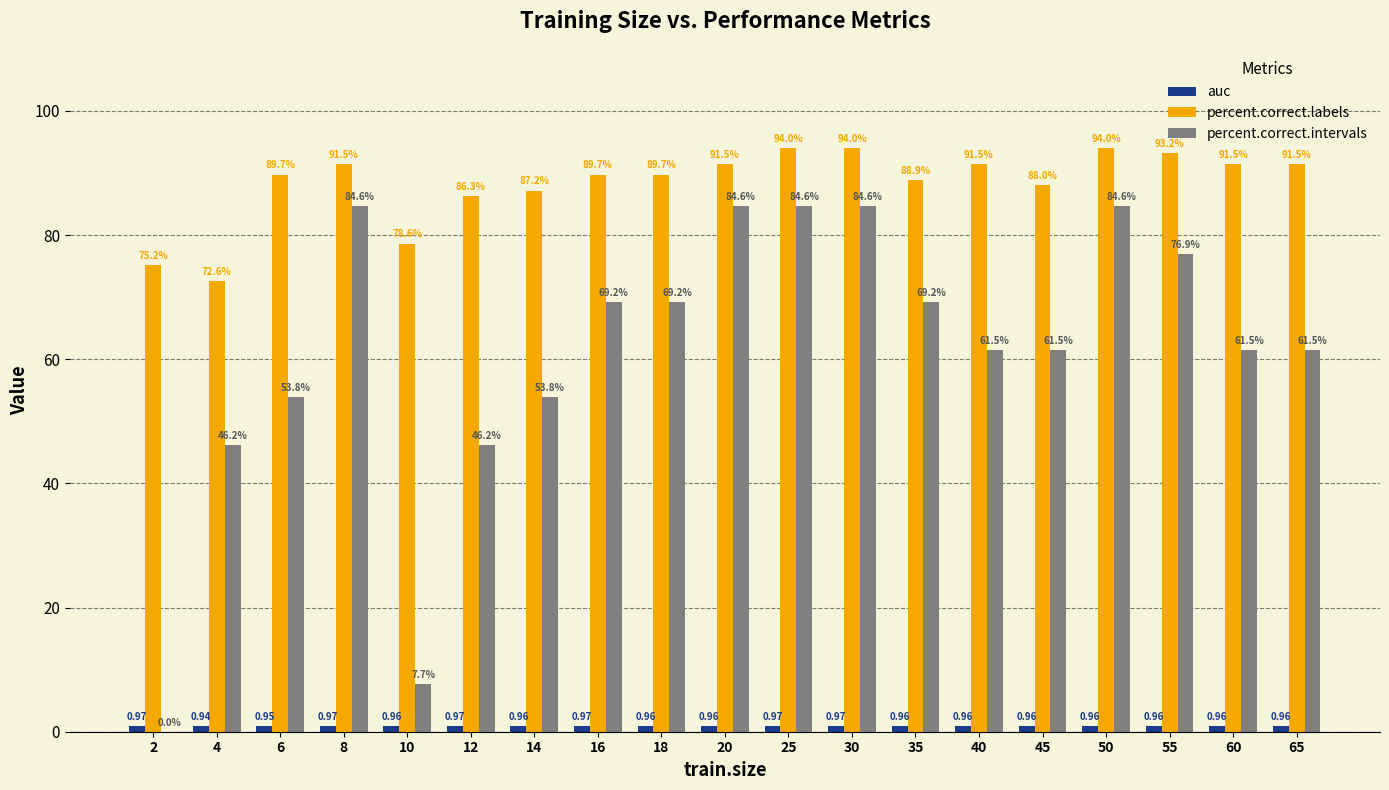

Is it true that percent.correct.labels equals 88.9 at 35?

True